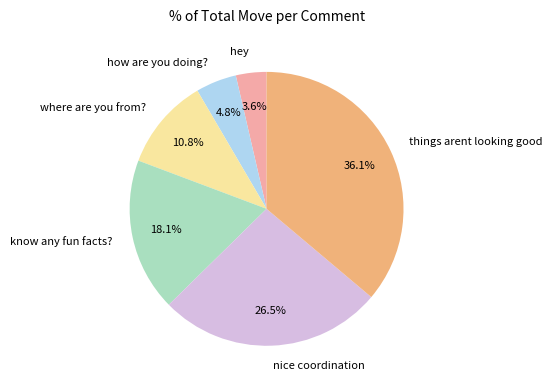

What percentage is NOT represented by nice coordination?

73.5%